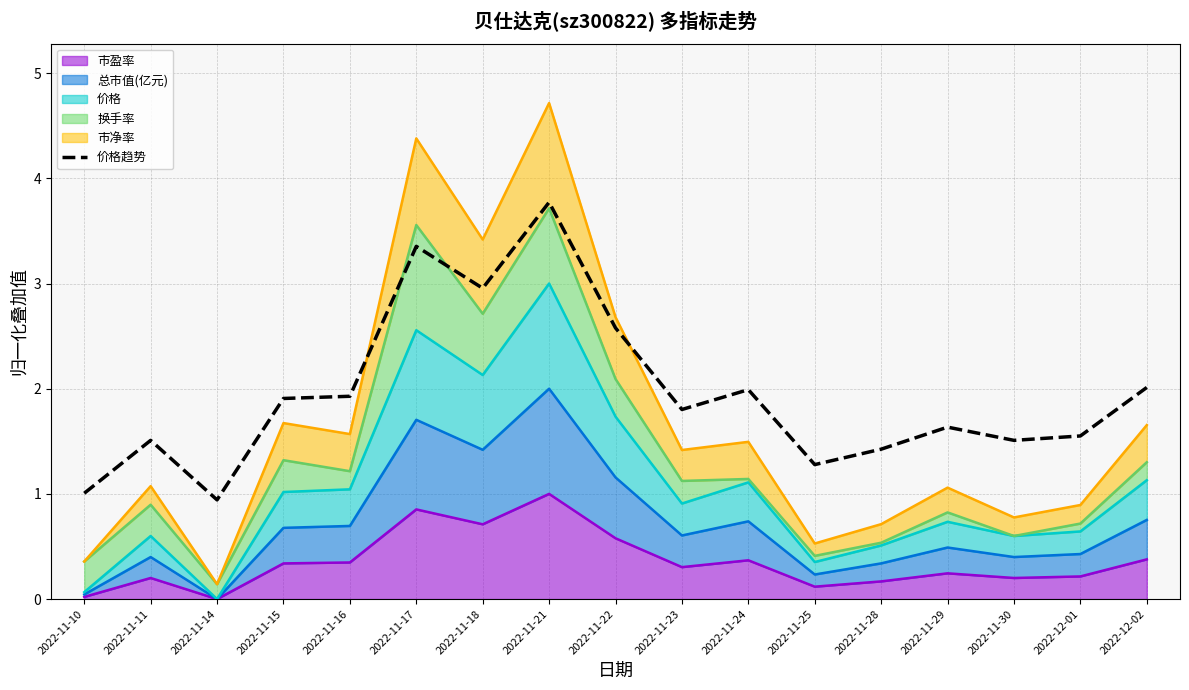

How many lines are shown in the chart?

1